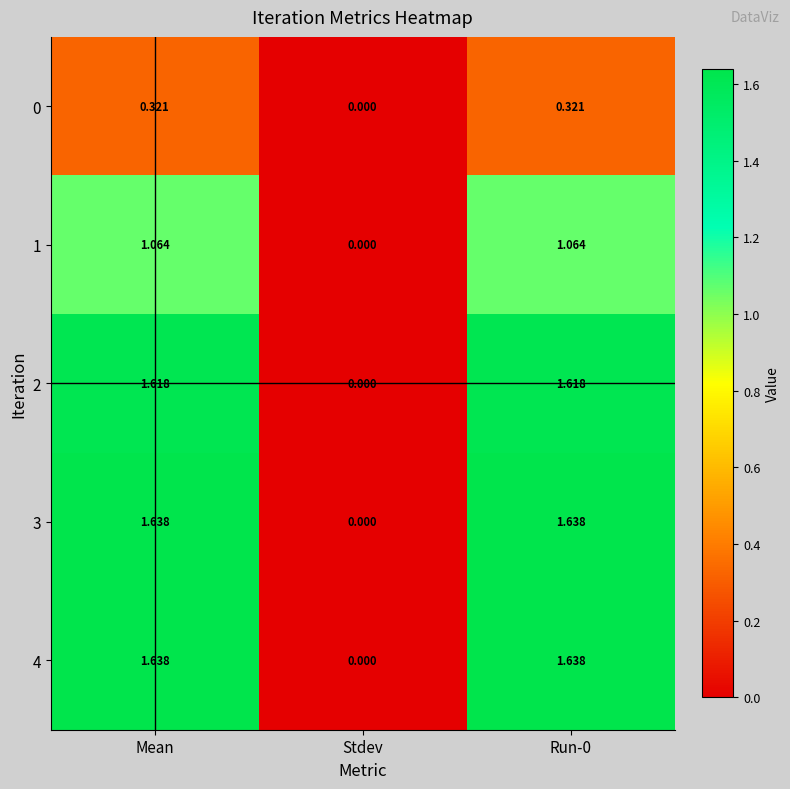

How many data points in 4 are less than 1?

1